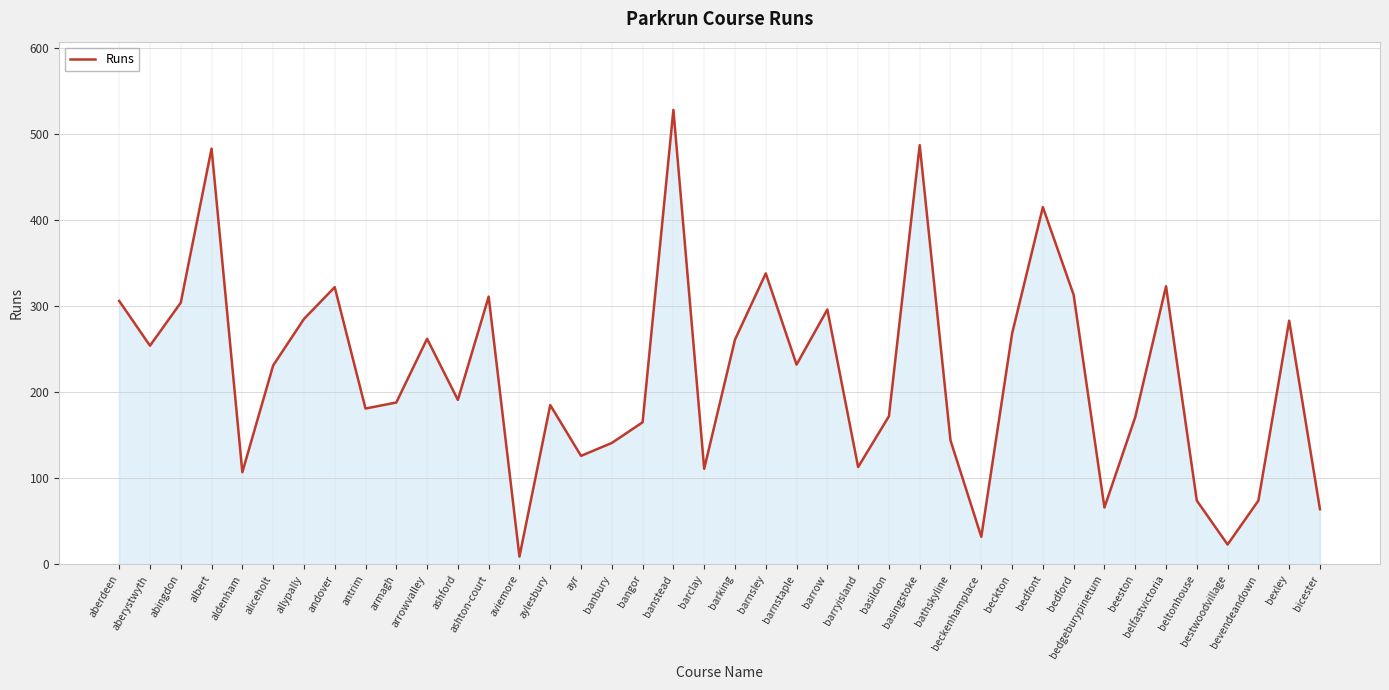

What is the change in value from ashford to beckton?

+77